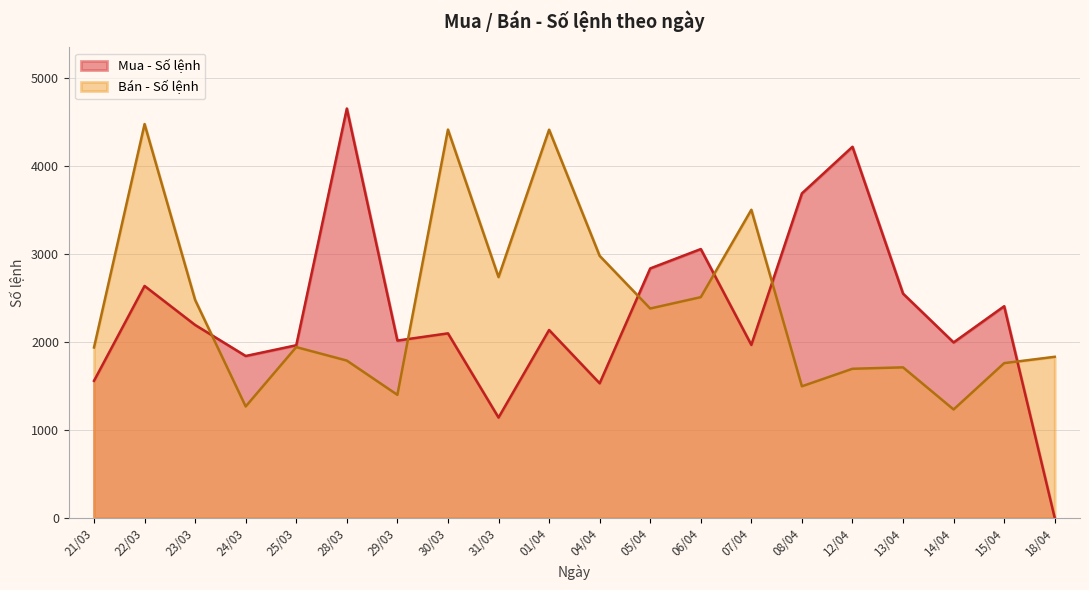

How many lines are shown in the chart?

2